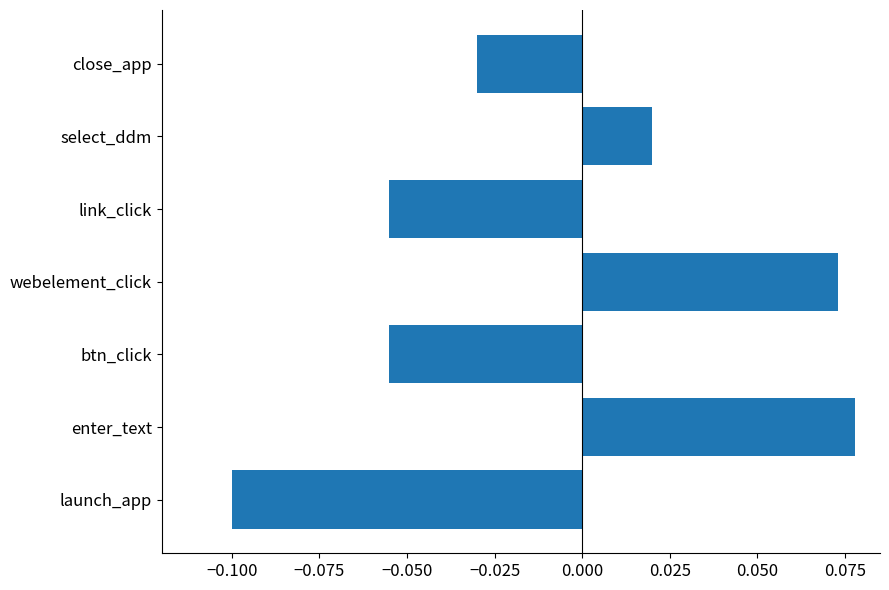

Which has a higher value, btn_click or launch_app?

btn_click